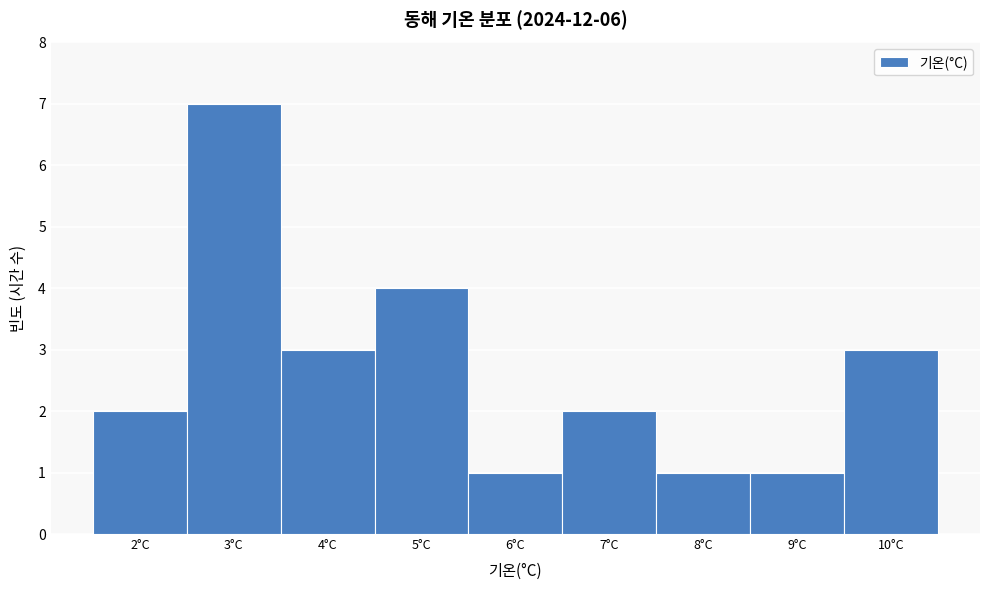

Reading right to left, transcribe all the data shown in this chart.

10°C=3	9°C=1	8°C=1	7°C=2	6°C=1	5°C=4	4°C=3	3°C=7	2°C=2